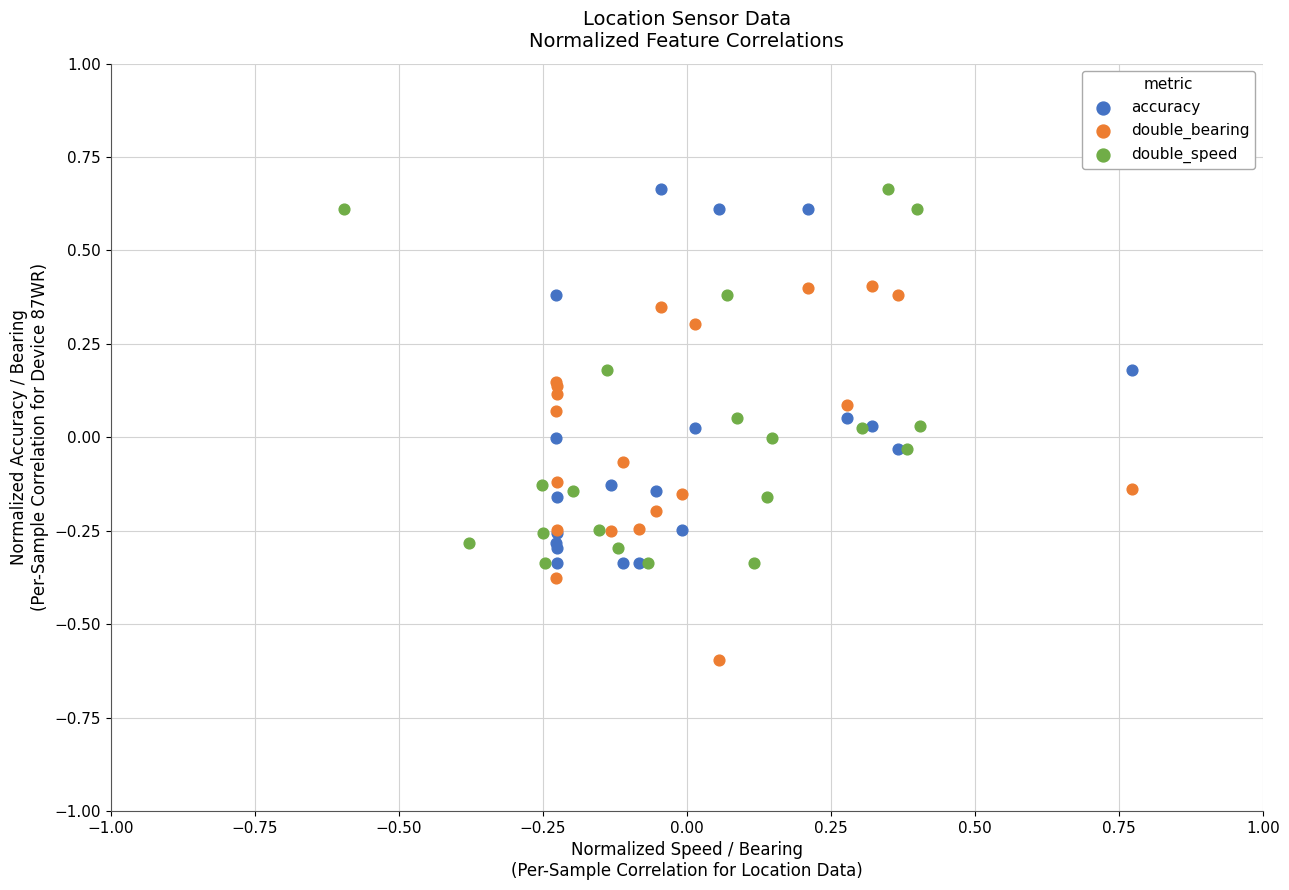

Which series reaches the minimum Y coordinate?

double_bearing